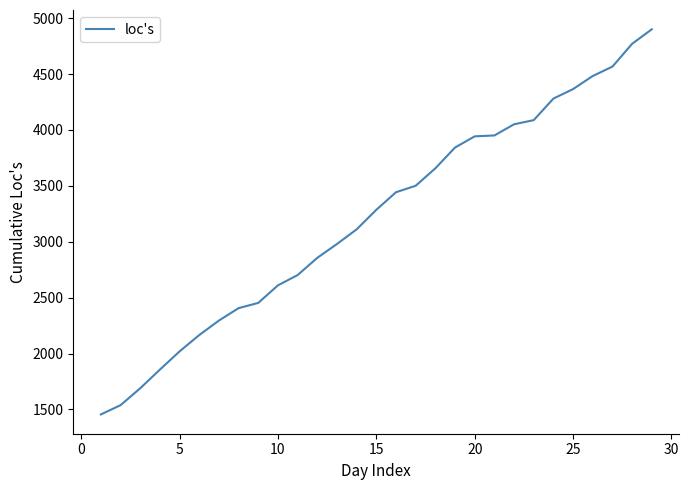

What is the greatest value displayed?

4901